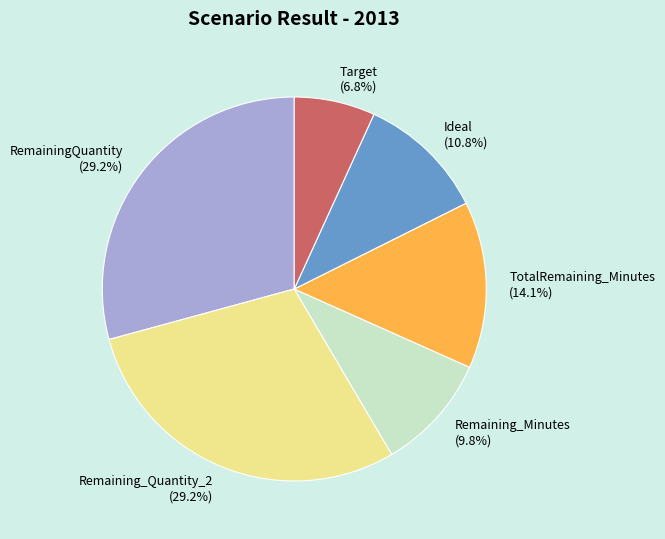

Does Remaining_Quantity_2 account for over 50% of the chart?

No